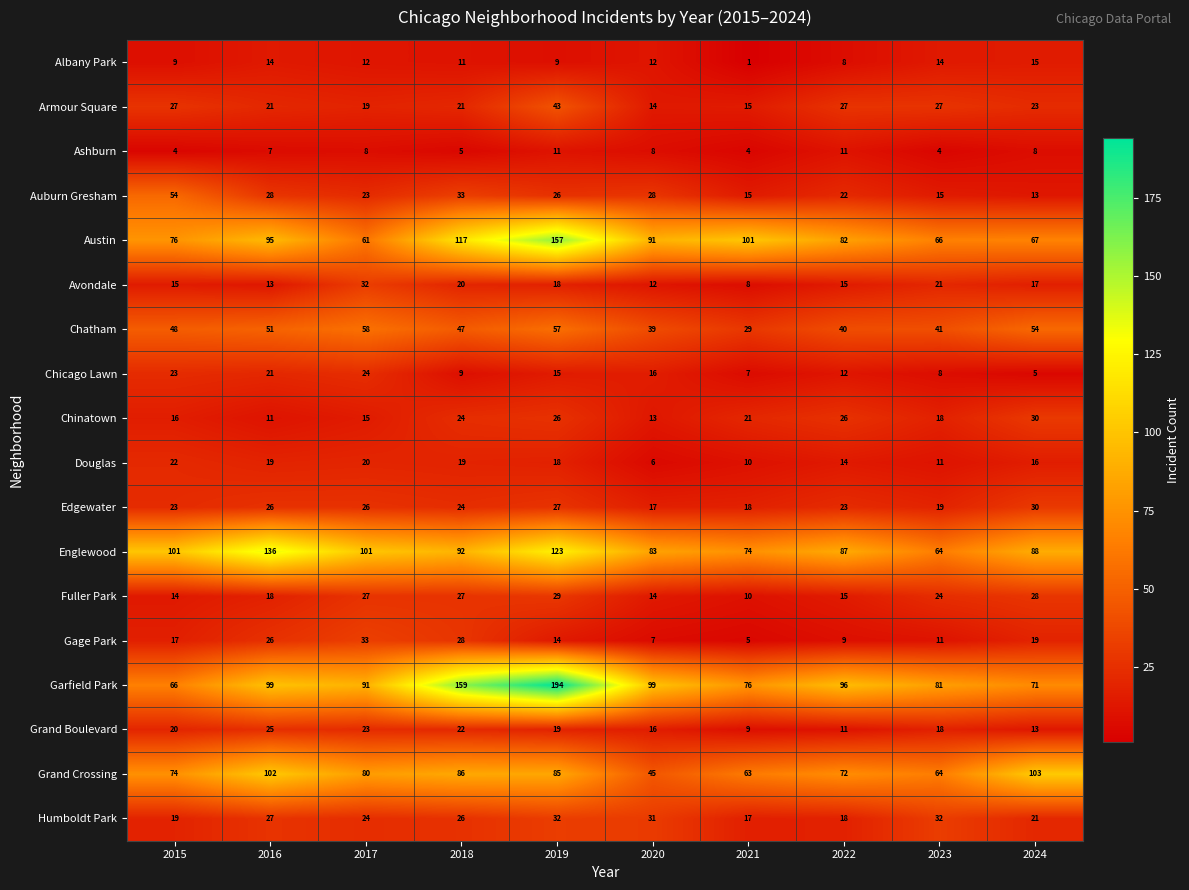

Which series changed the most between 2015 and 2020?

Garfield Park